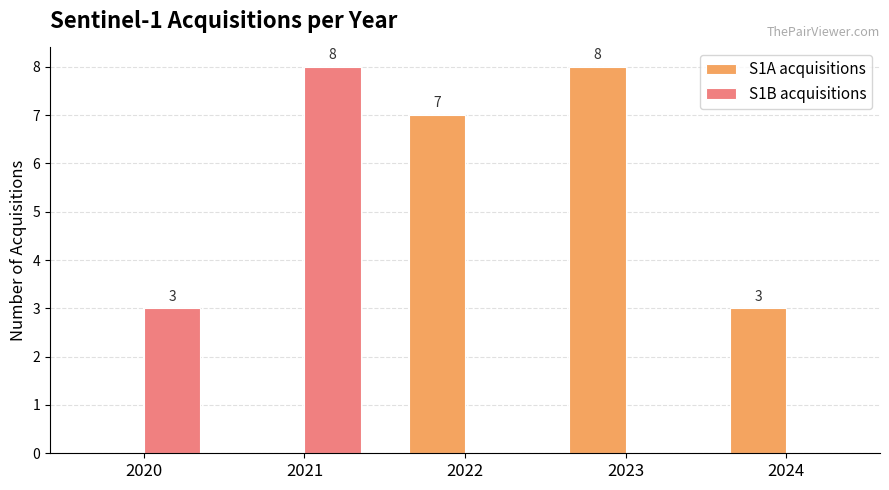

At which label does S1B acquisitions reach its peak?

2021